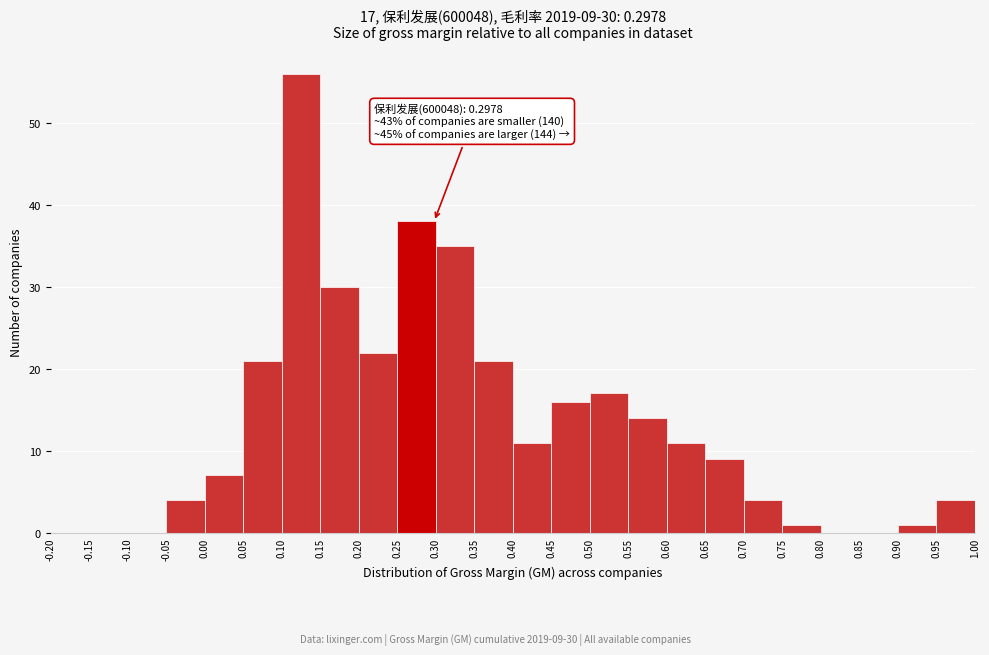

Which range on the x-axis has the tallest bar?

0.10 to 0.15